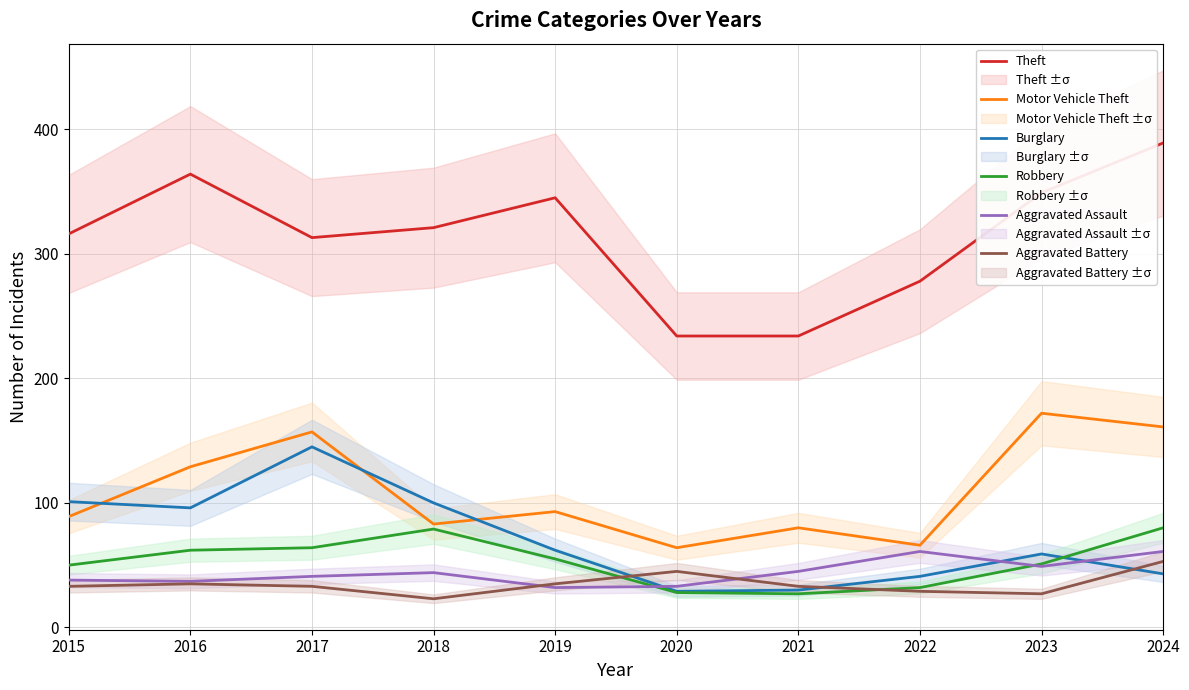

Rank the series by their maximum value, from lowest to highest.

Aggravated Battery, Aggravated Assault, Robbery, Burglary, Motor Vehicle Theft, Theft